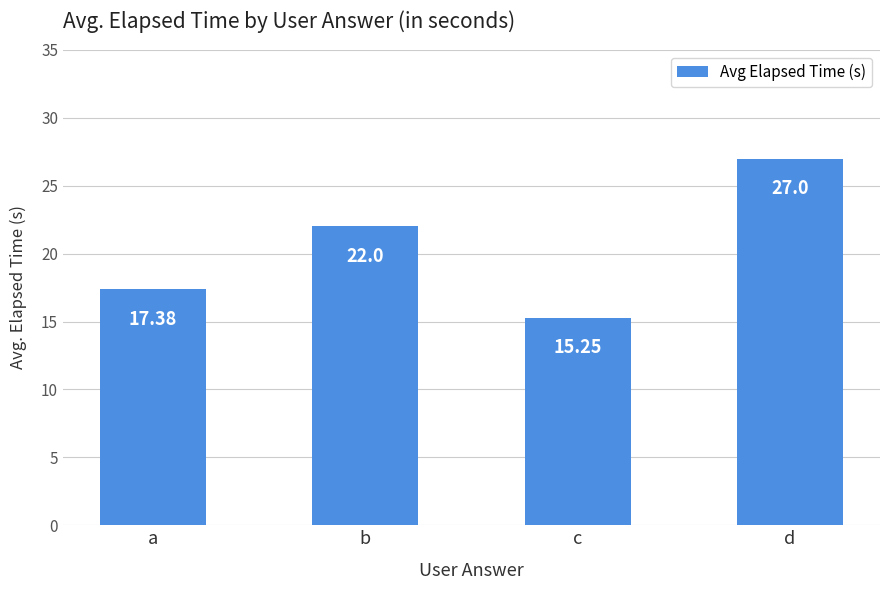

Rank the categories by value from lowest to highest.

c, a, b, d